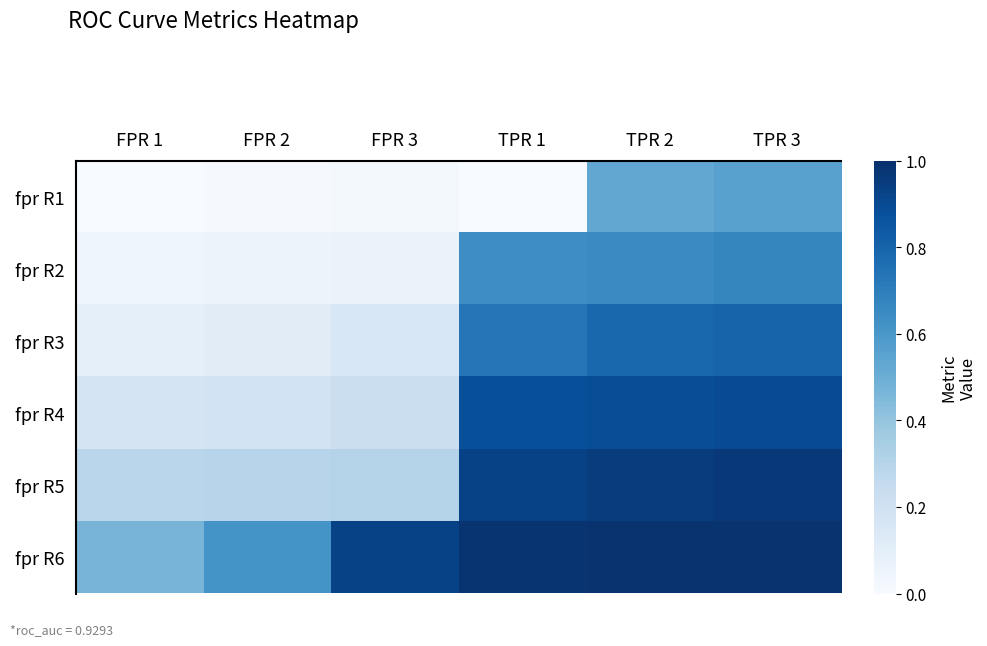

Which series changed the most between FPR 2 and FPR 3?

fpr R6